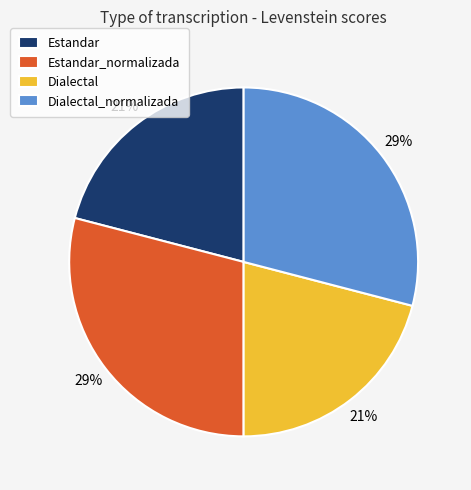

Is it true that Dialectal_normalizada is 44% of the pie?

False